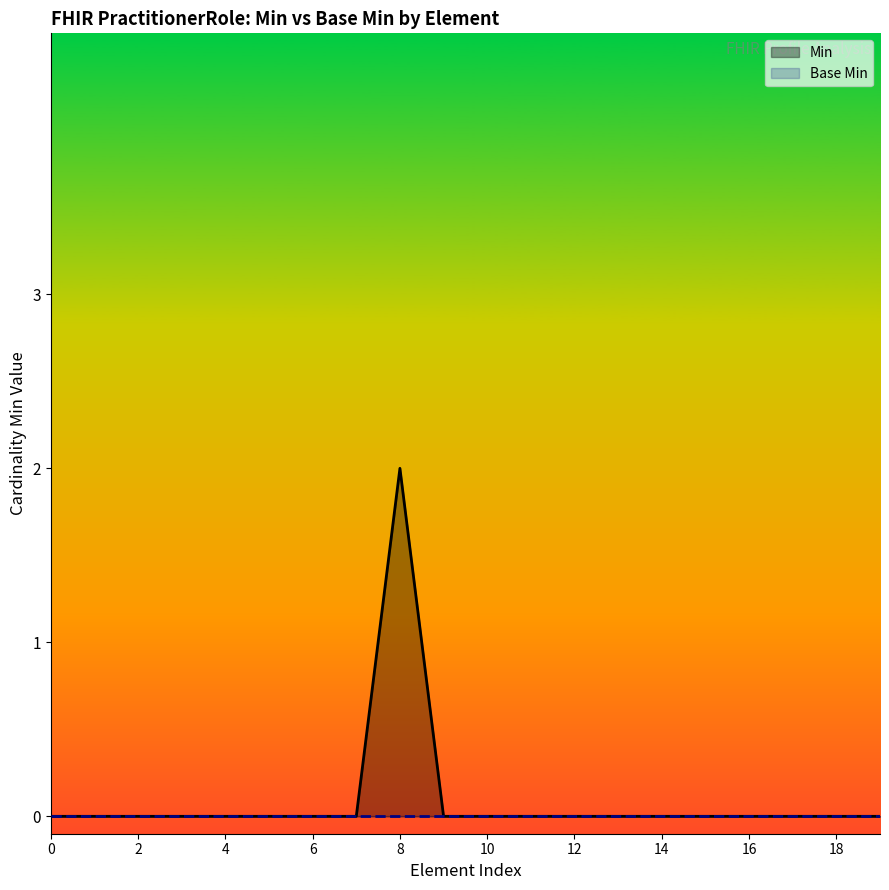

Reading left to right, extract all data points from this chart.

Min: 0	0	0	0	0	0	0	0	2	0	0	0	0	0	0	0	0	0	0	0
Base Min: 0	0	0	0	0	0	0	0	0	0	0	0	0	0	0	0	0	0	0	0